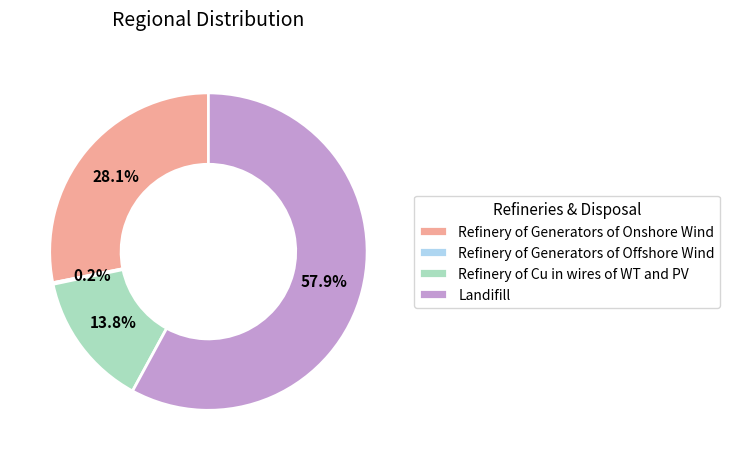

Between Refinery of Generators of Onshore Wind and Refinery of Cu in wires of WT and PV, which is larger?

Refinery of Generators of Onshore Wind